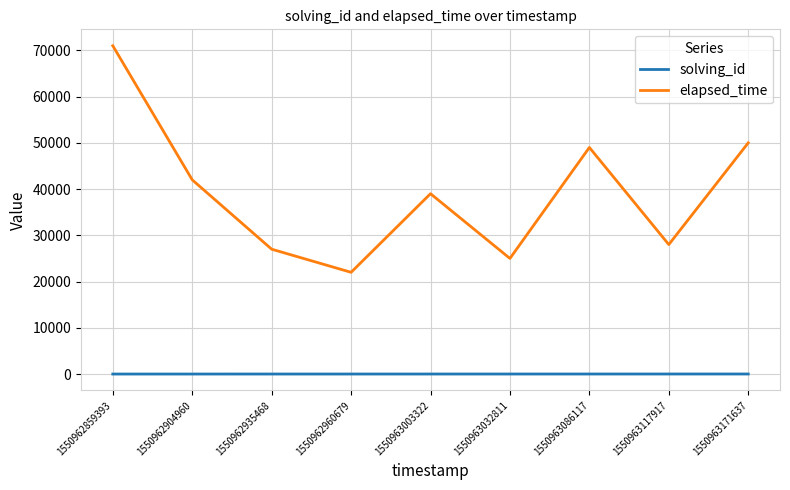

In elapsed_time, how many points are higher than both neighbors (excluding endpoints)?

2